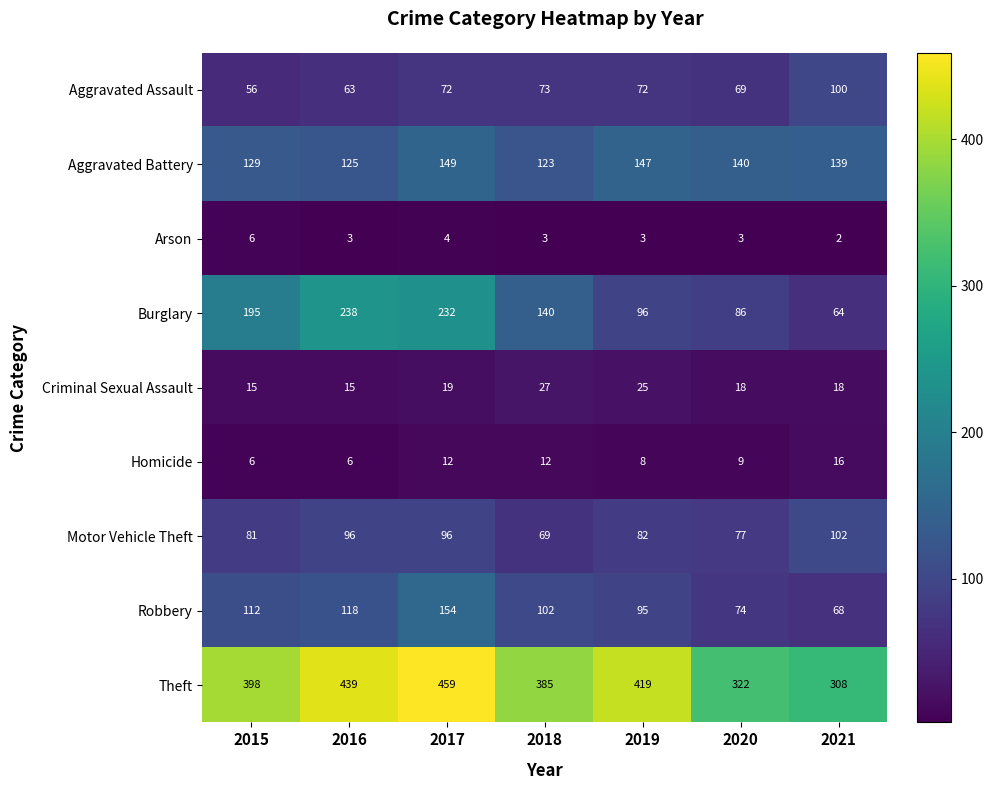

What is the minimum value shown in the chart?

2